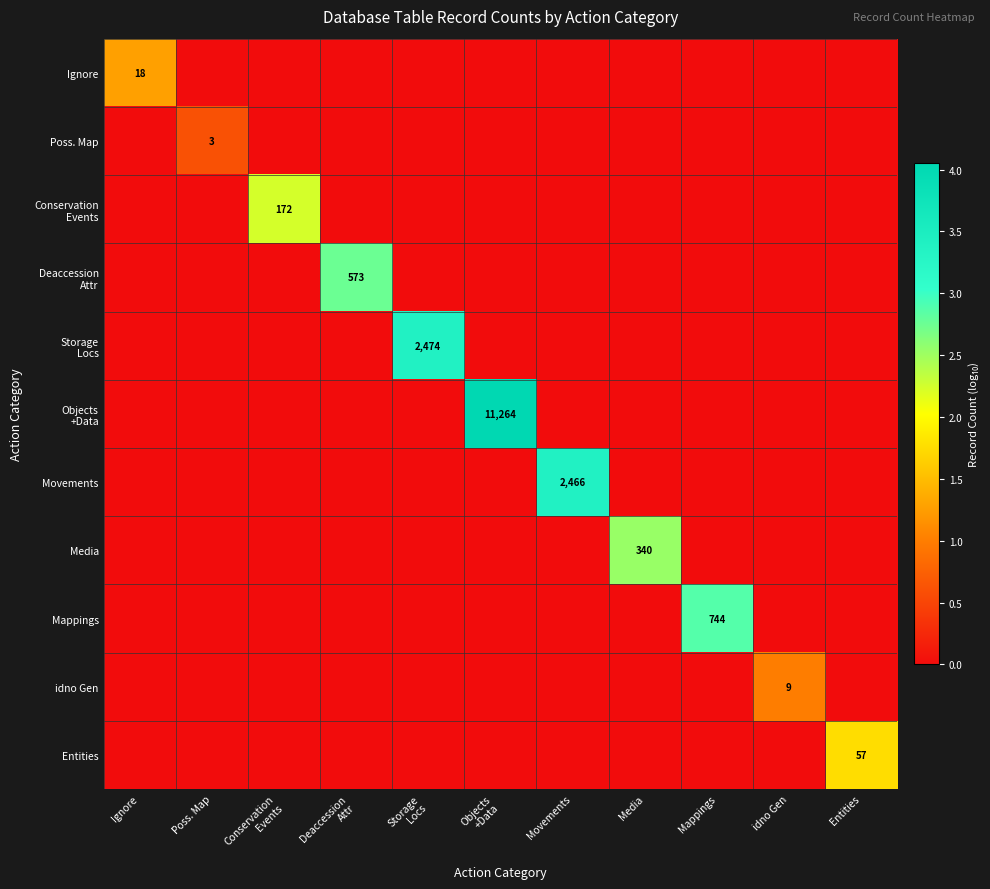

Between Mappings and idno Gen, which series saw the biggest shift?

Mappings